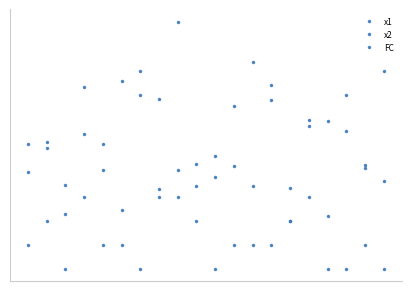

True or false: x1 has more than 1 interior local peaks.

True